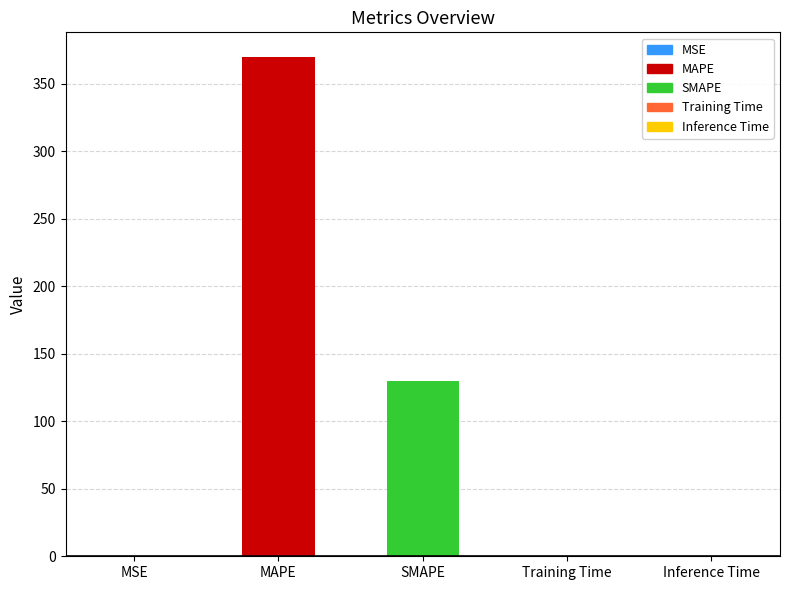

The chart shows a value of 129.8 at SMAPE. True or false?

True